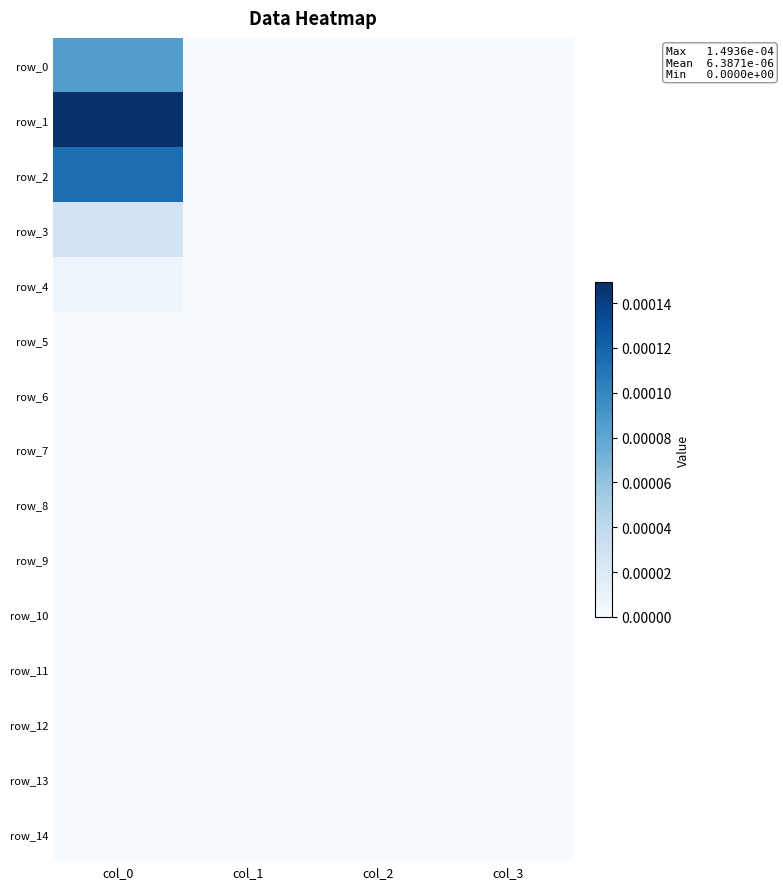

How many distinct data groups are displayed?

15